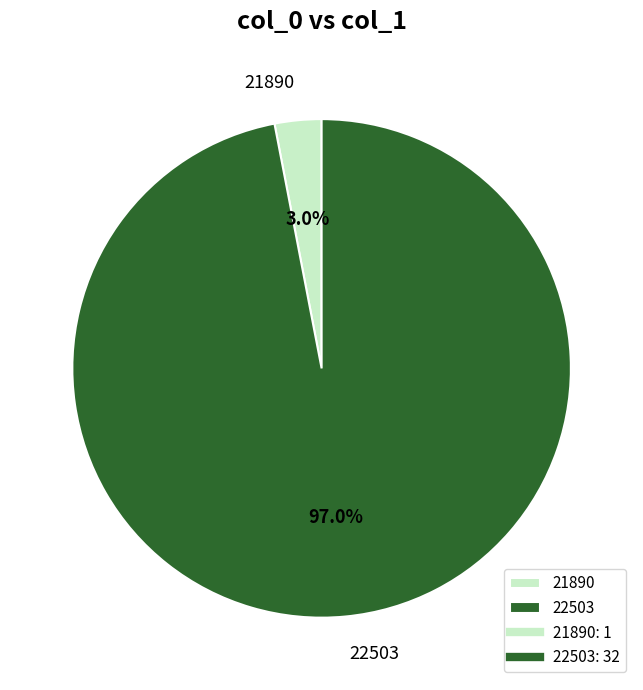

Combined, what portion of the pie is 22503 and 21890?

100.0%